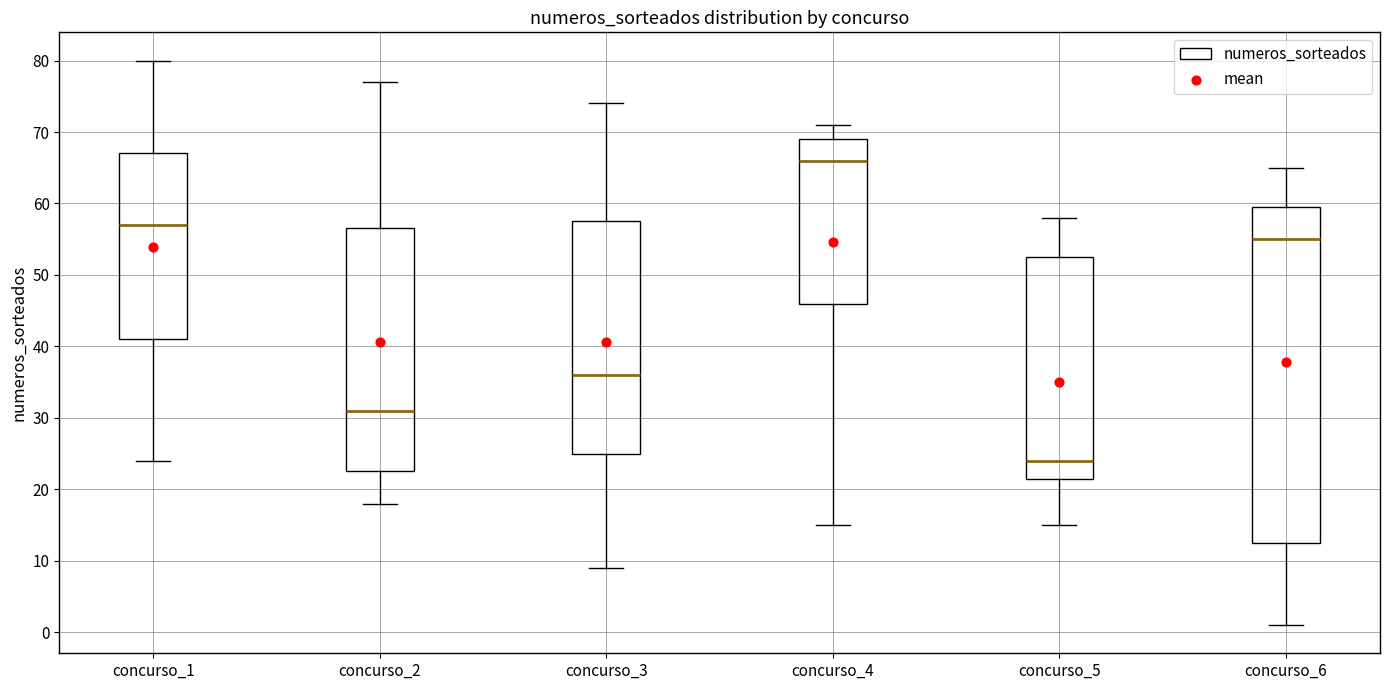

Where does the upper whisker of the box for concurso_4 end on the y-axis? The values are not printed on the chart, so give them approximately, as read against the axis.

71